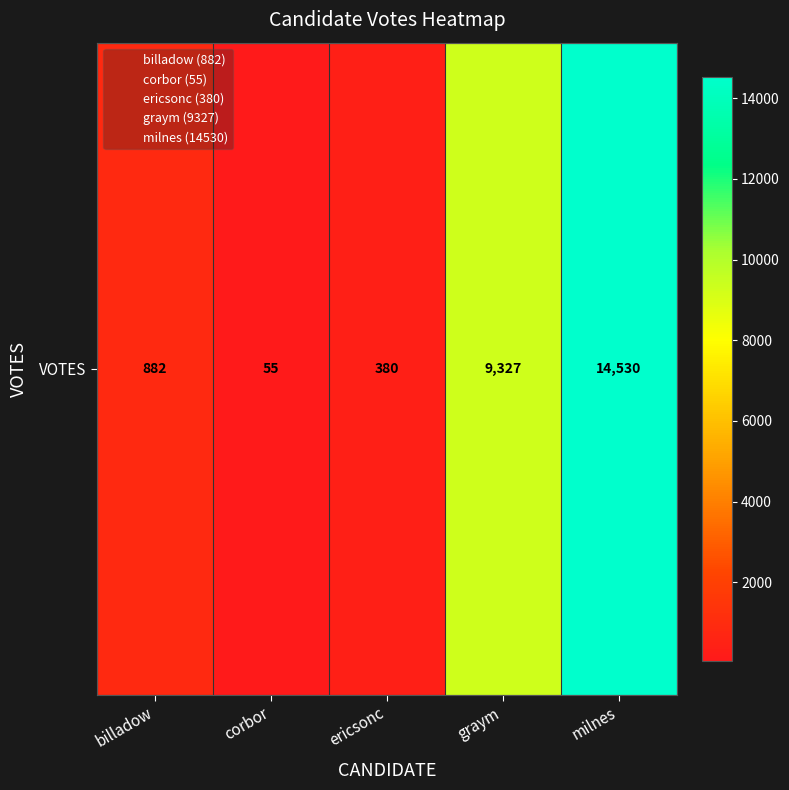

What is the approximate value at corbor, to the nearest 10?

60